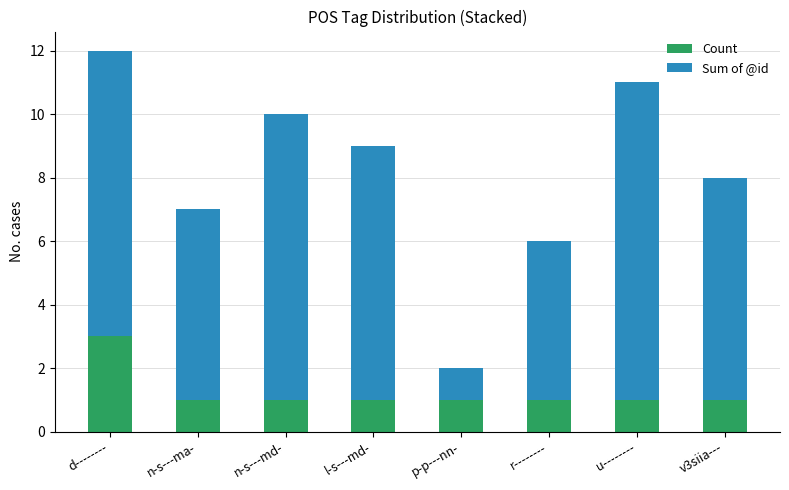

What is the total value across all series at d--------?

12